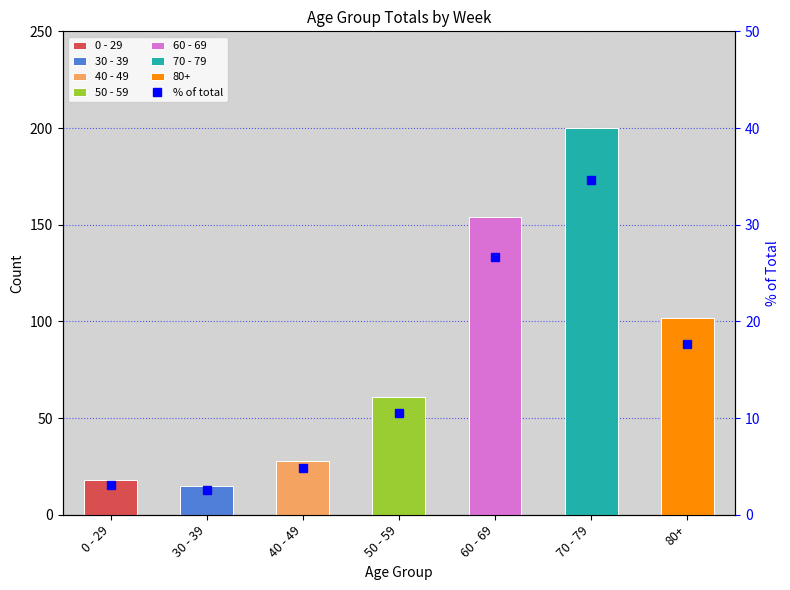

What is the average value?

14.3